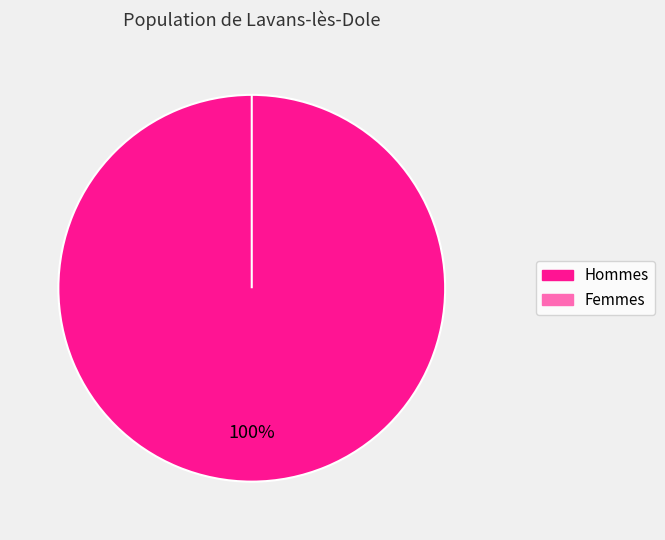

What is the majority slice?

1451618553